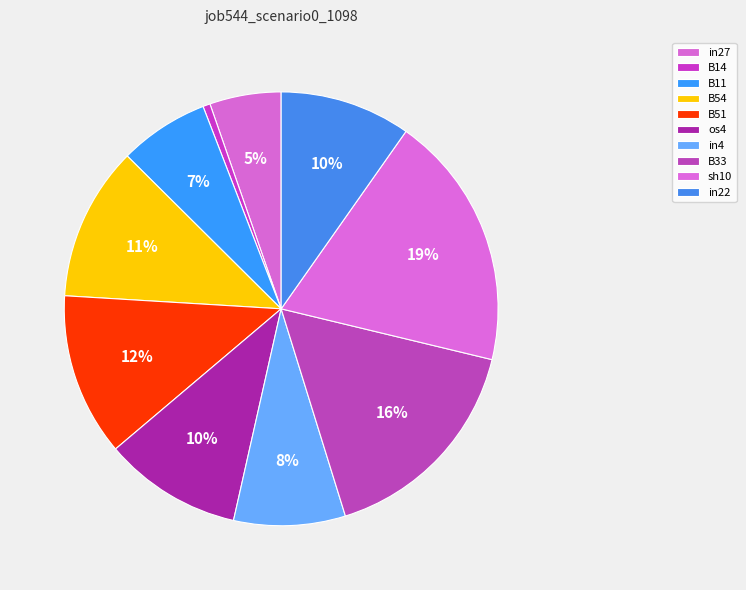

True or false: B33 accounts for 16% of the total.

True